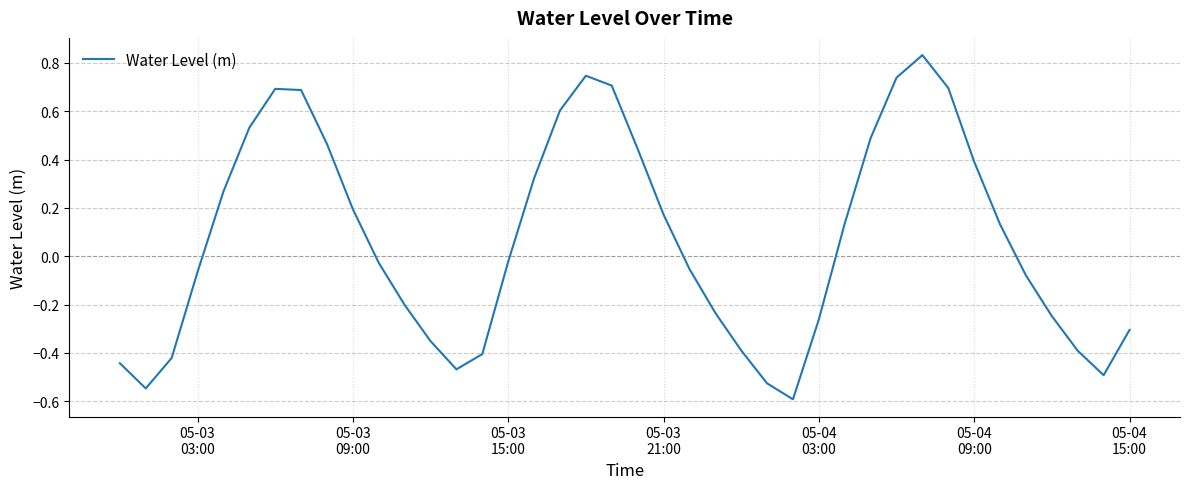

How many series are shown in this chart?

1